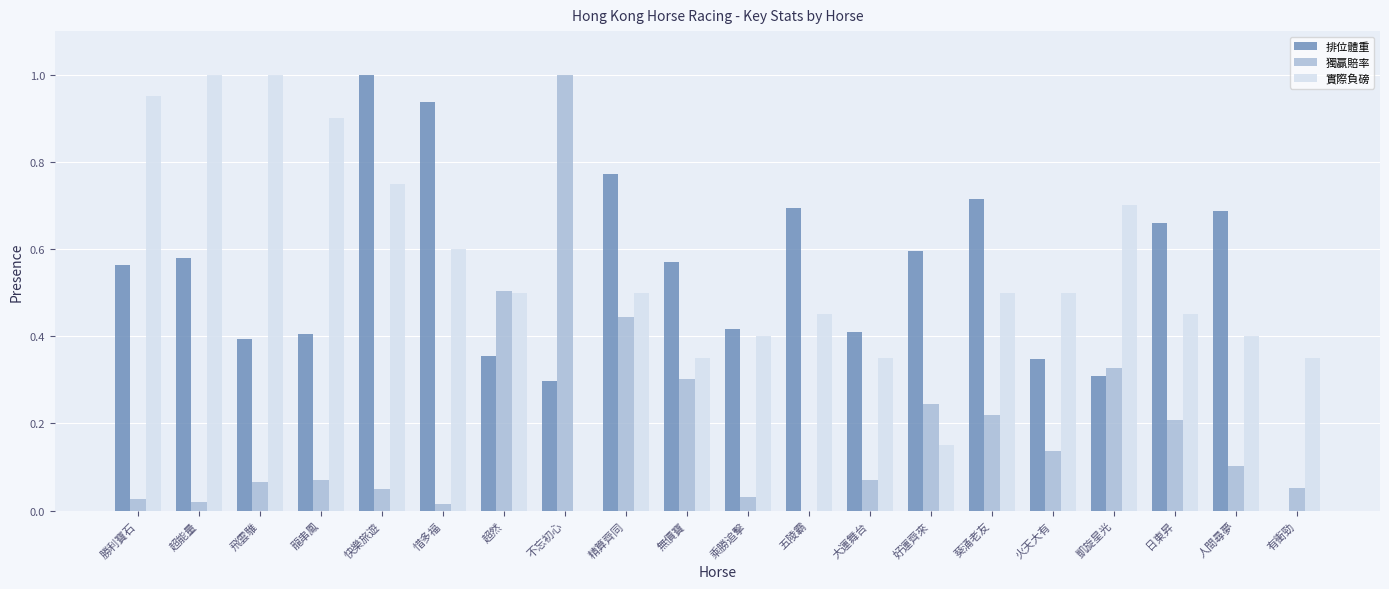

The 獨贏賠率 series shows 0.6 at 五陵霸. True or false?

False